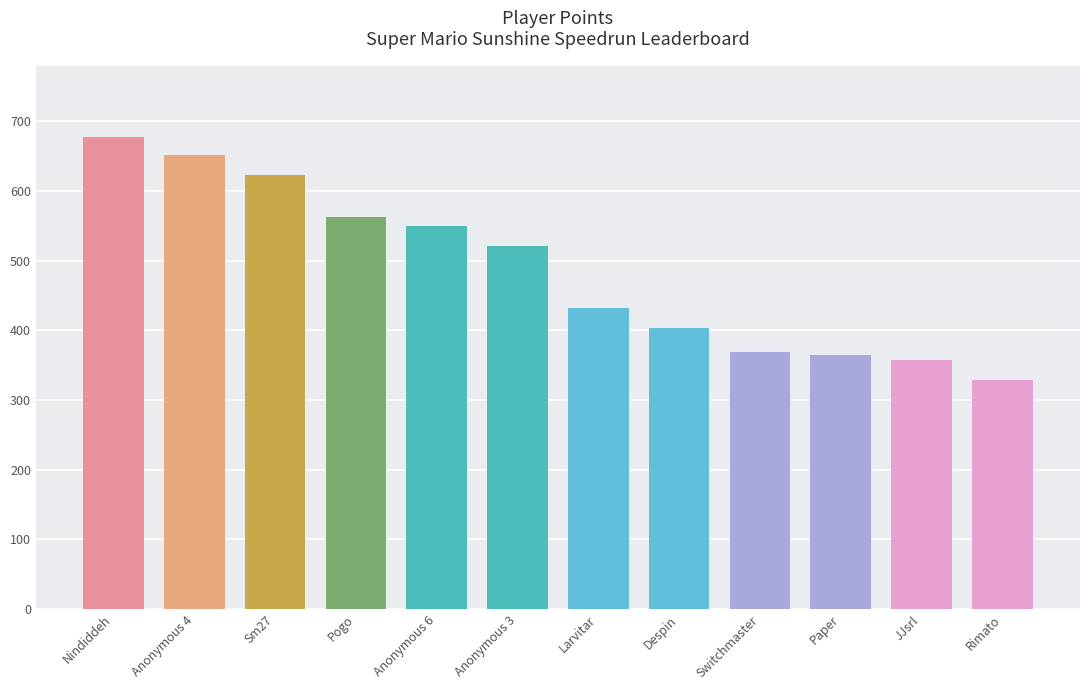

At which label is the value closest to 503?

Anonymous 3